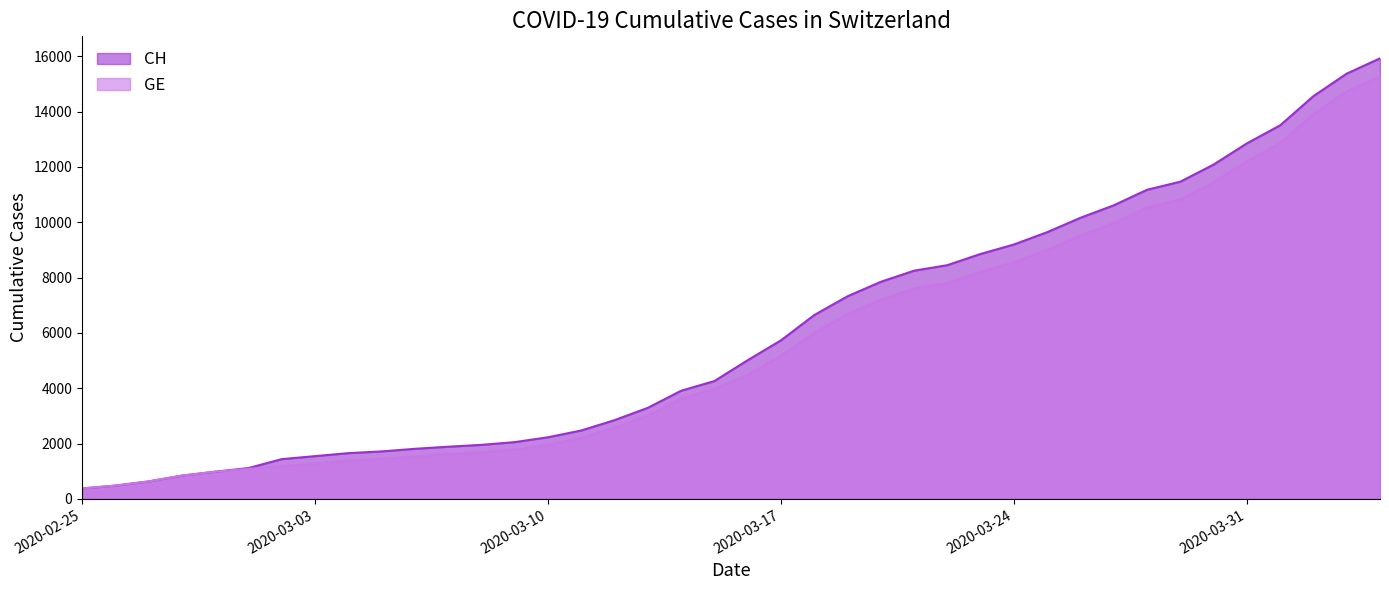

Is it true that GE equals 257 at 2020-02-27?

False